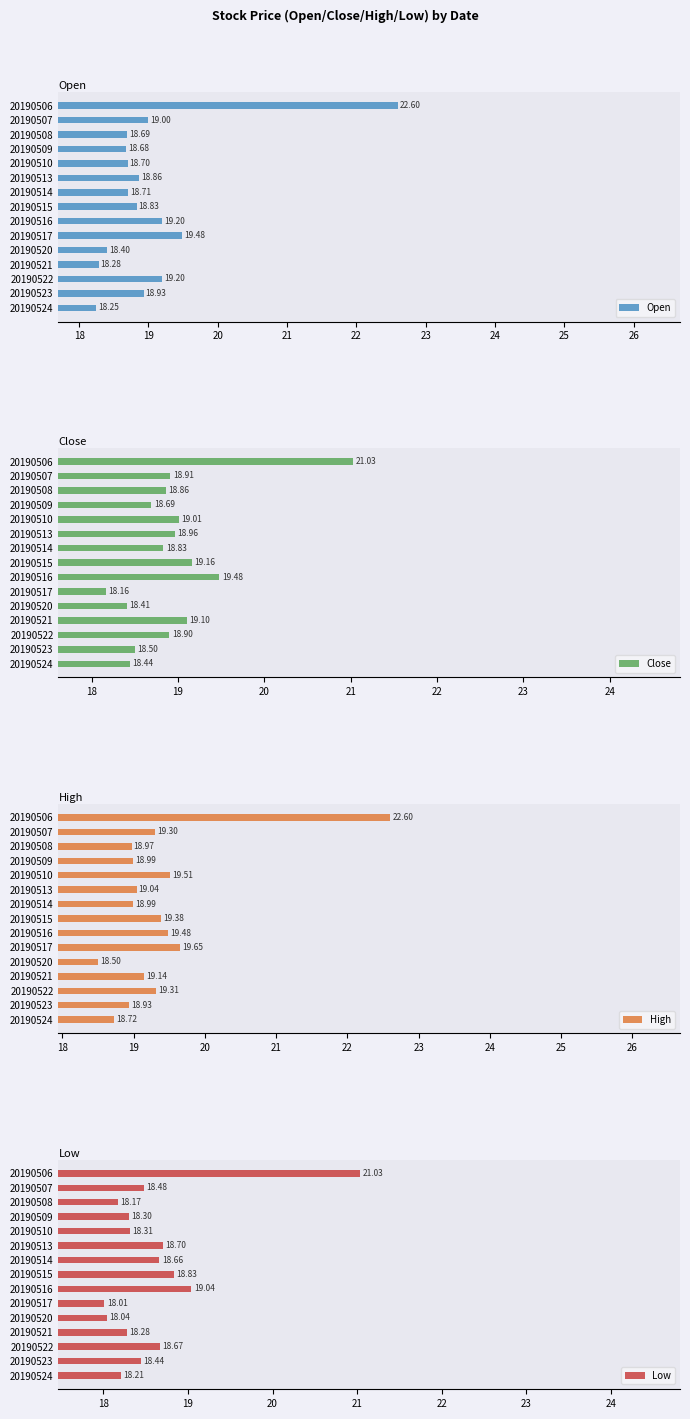

What is the sum of the Low values at 20190520 and 20190522?

36.7